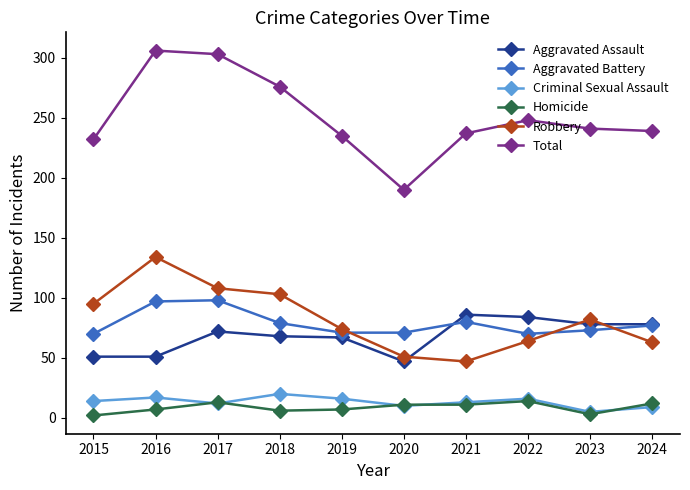

Between 2018 and 2020, which series saw the biggest shift?

Total